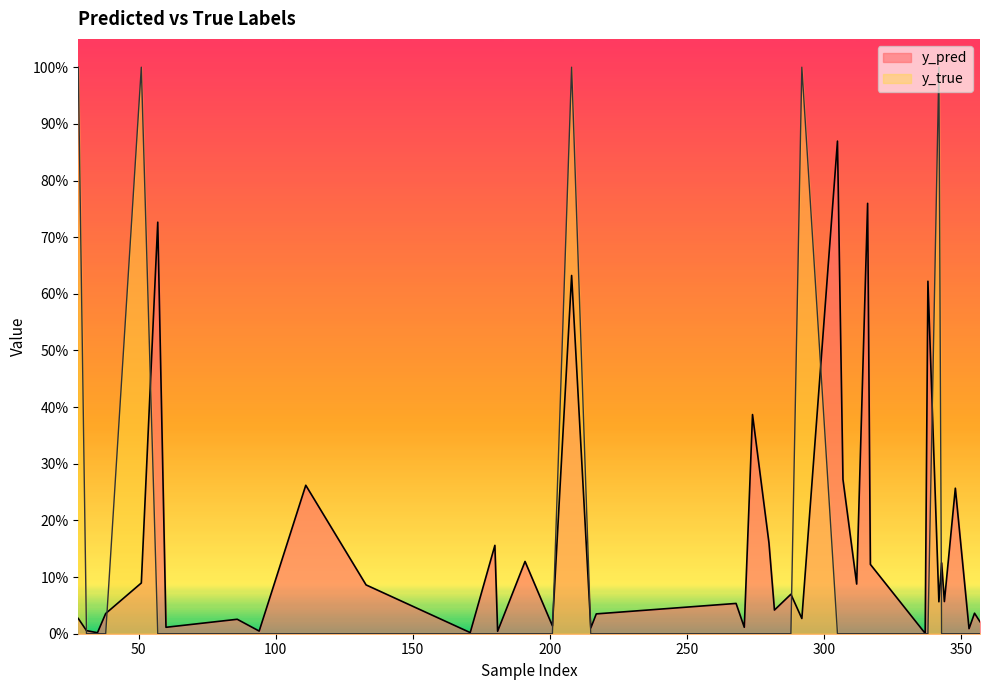

In y_pred, how many points are lower than both neighbors (excluding endpoints)?

15